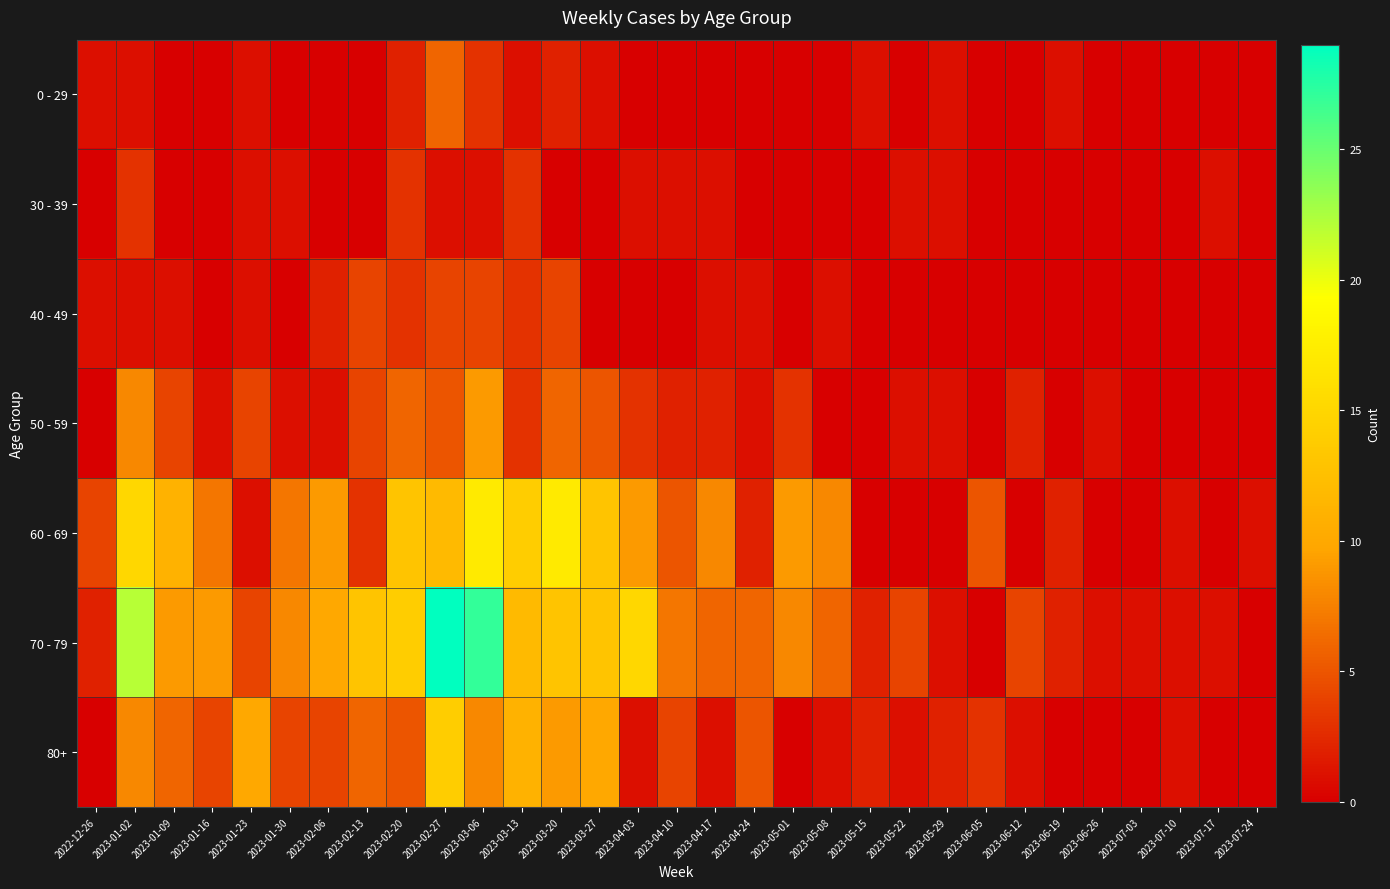

What is the greatest value displayed?

29